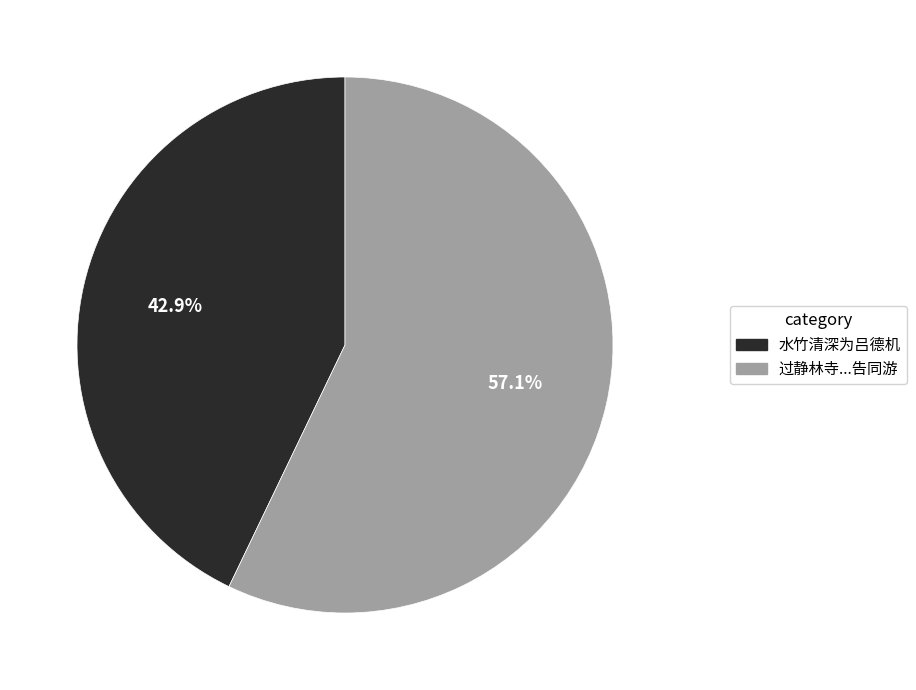

Does any single category account for the majority?

Yes